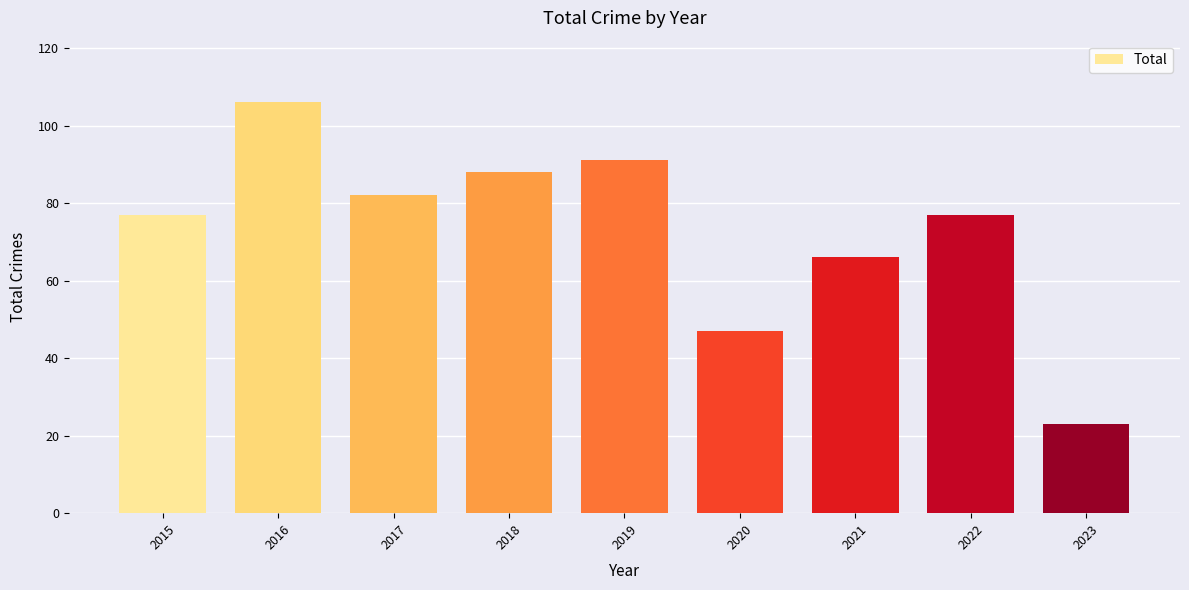

The chart shows a value of 78 at 2020. True or false?

False